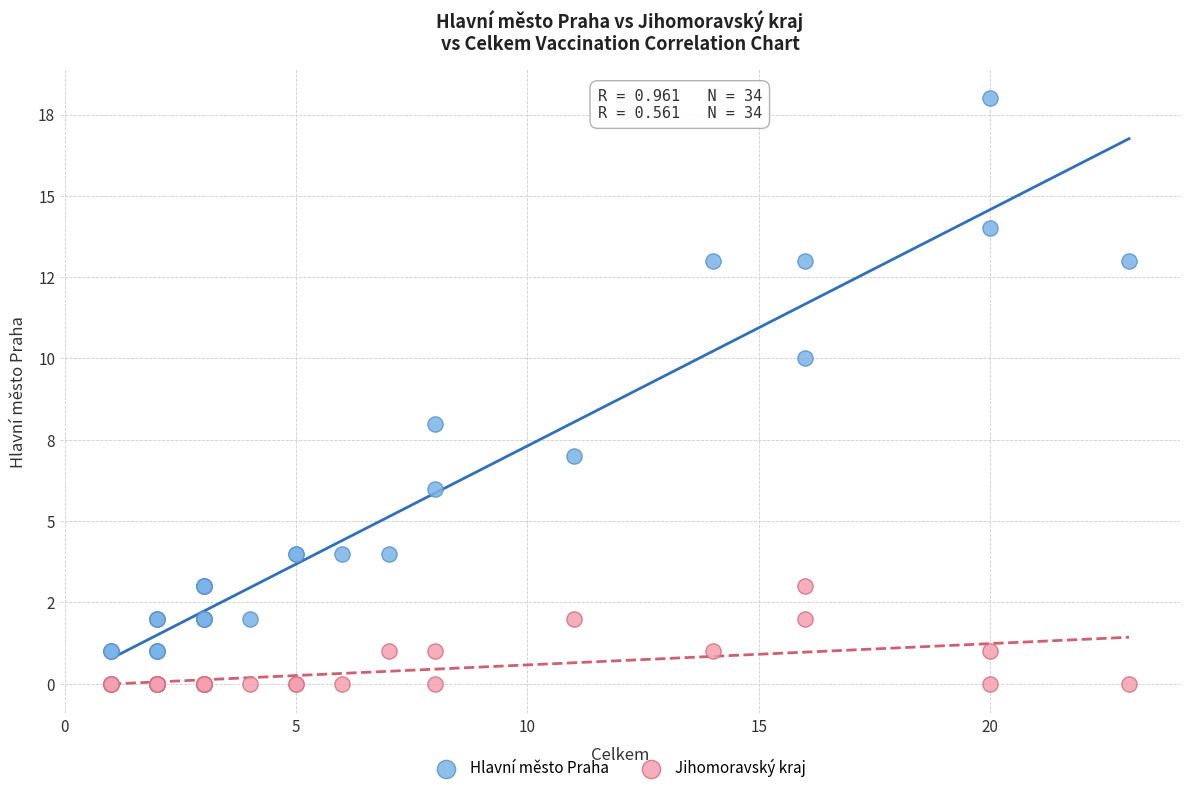

What are all the series names shown in the legend?

Hlavní město Praha, Jihomoravský kraj